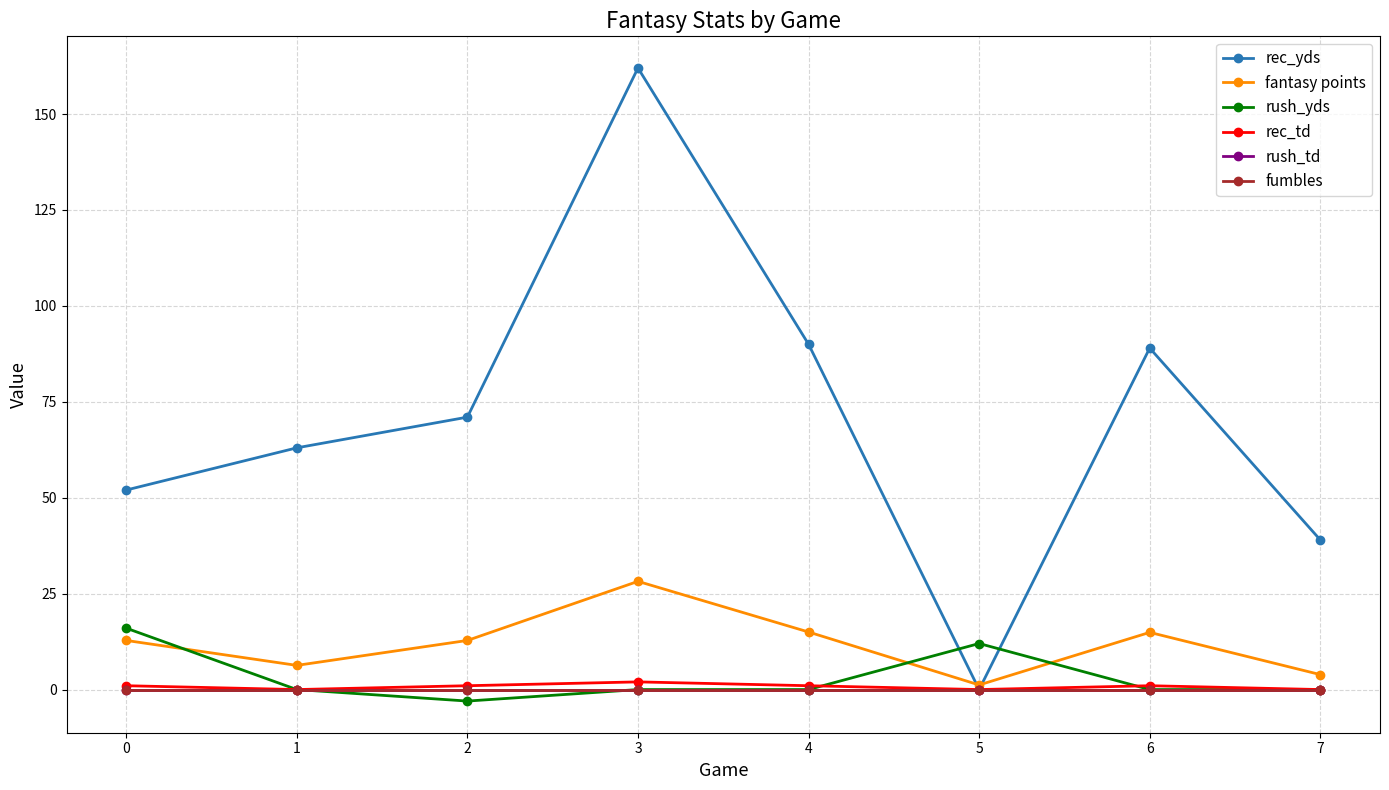

Which series has the largest range (max minus min)?

rec_yds